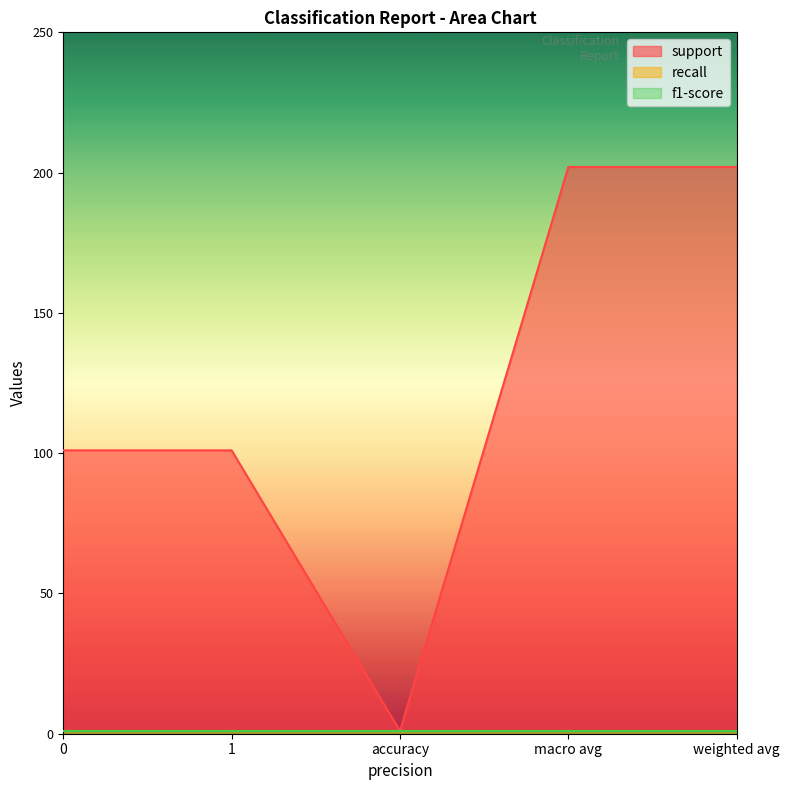

What is the label of the 5th point from the left?

weighted avg